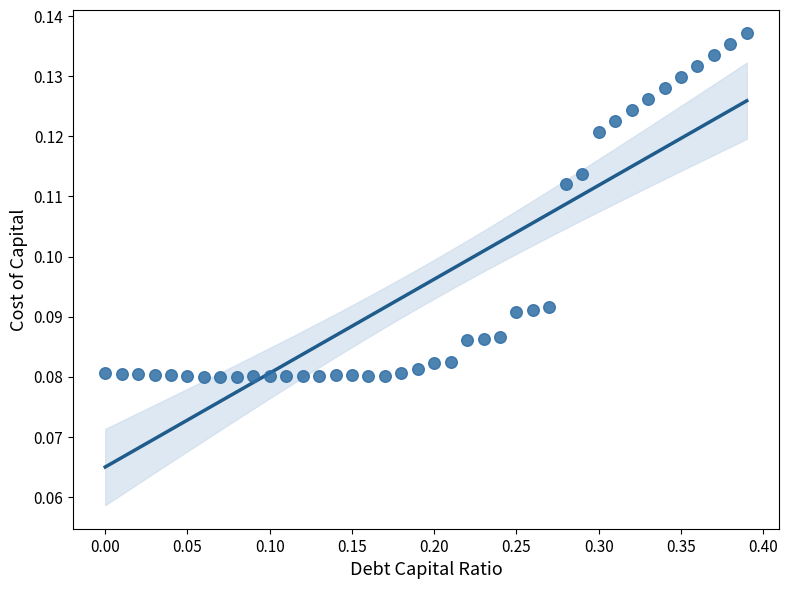

What is the range of X values (max minus min)?

0.4